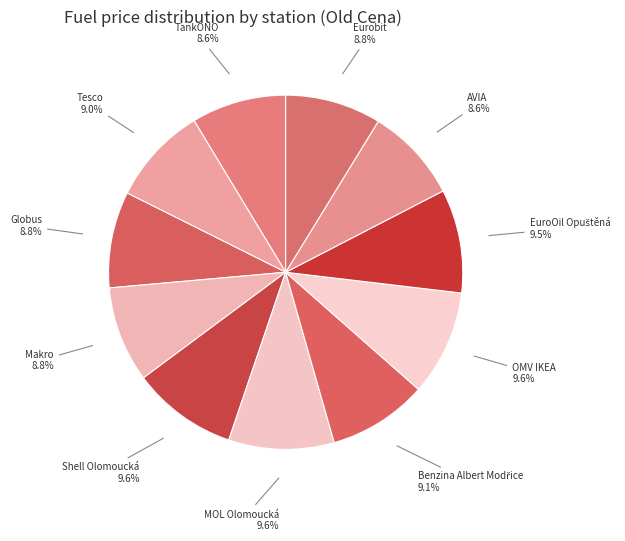

Count the number of slices in the pie.

11